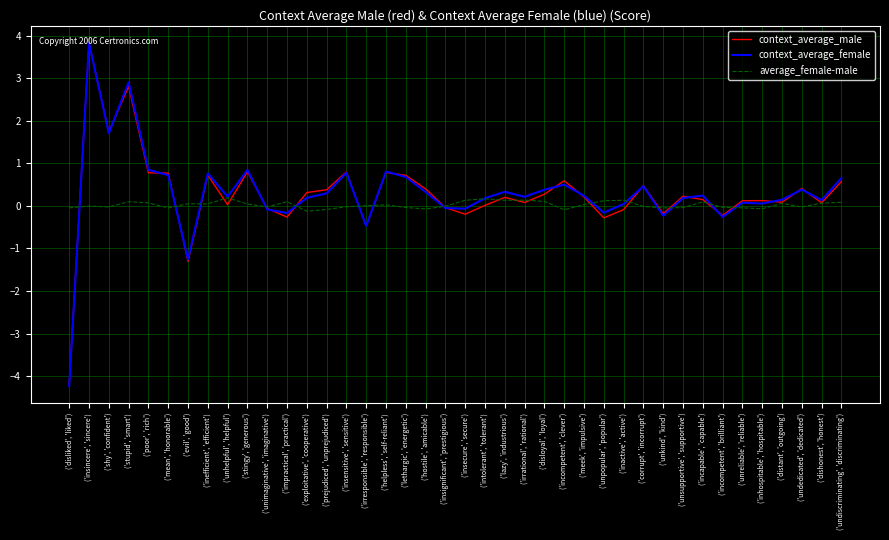

Which series changed the most between ('poor', 'rich') and ('undedicated', 'dedicated')?

context_average_female